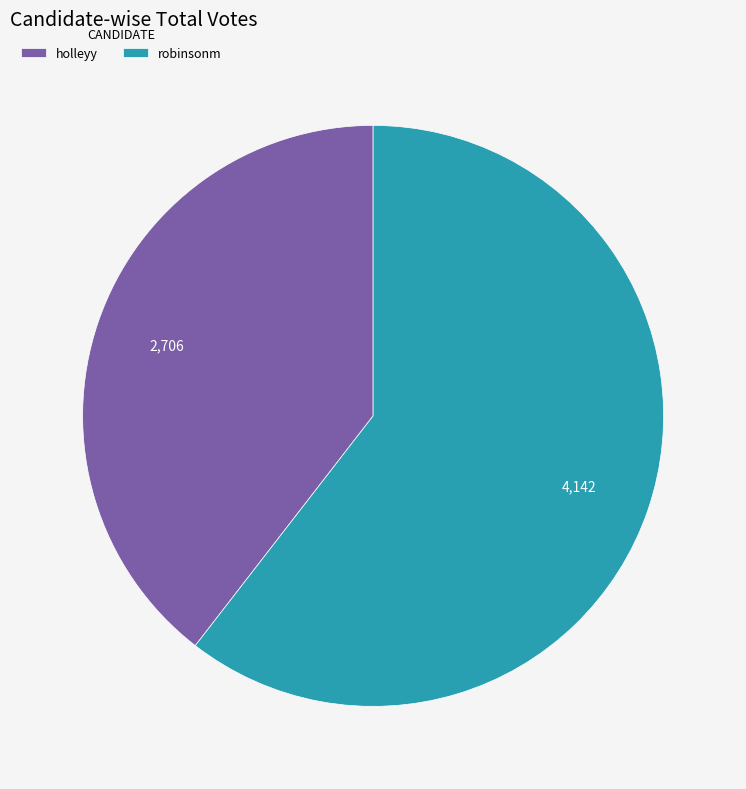

Which slice represents more than half of the pie?

robinsonm